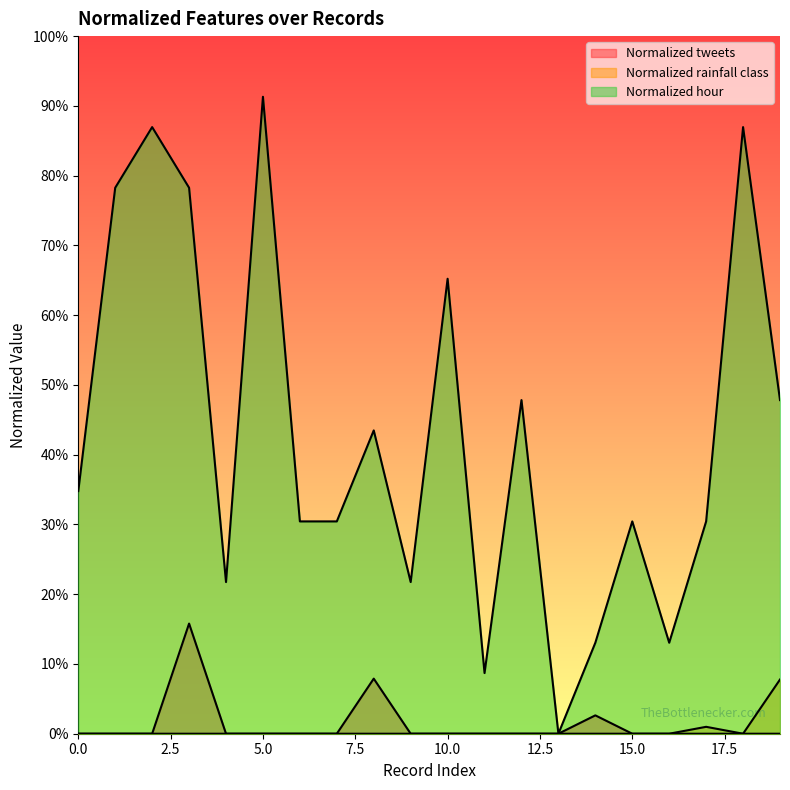

List the series in order of their peak value, highest first.

Normalized hour, Normalized tweets, Normalized rainfall class